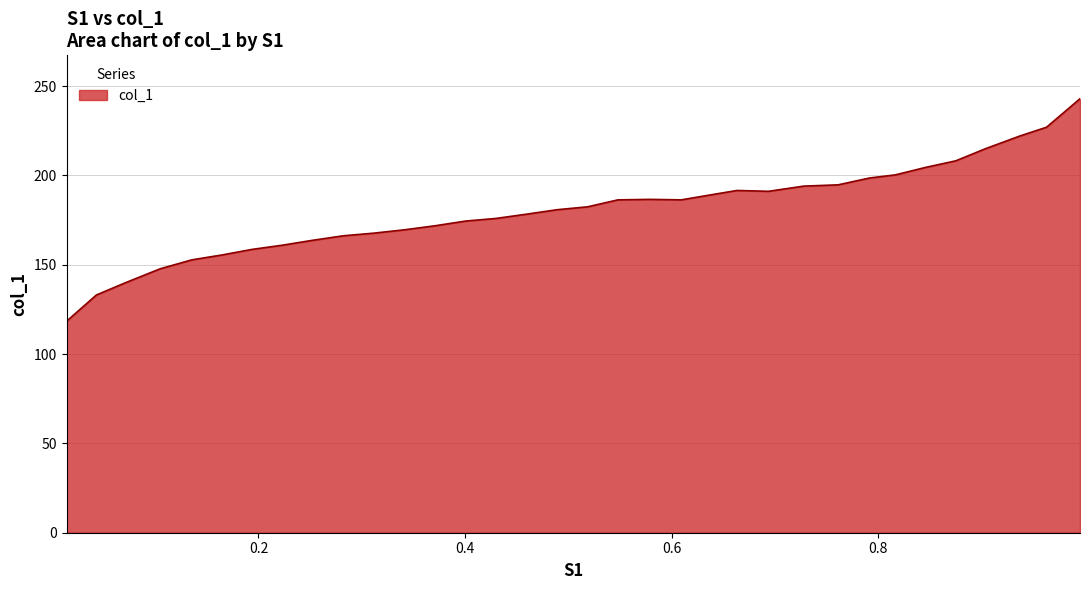

What is the greatest value displayed?

242.9